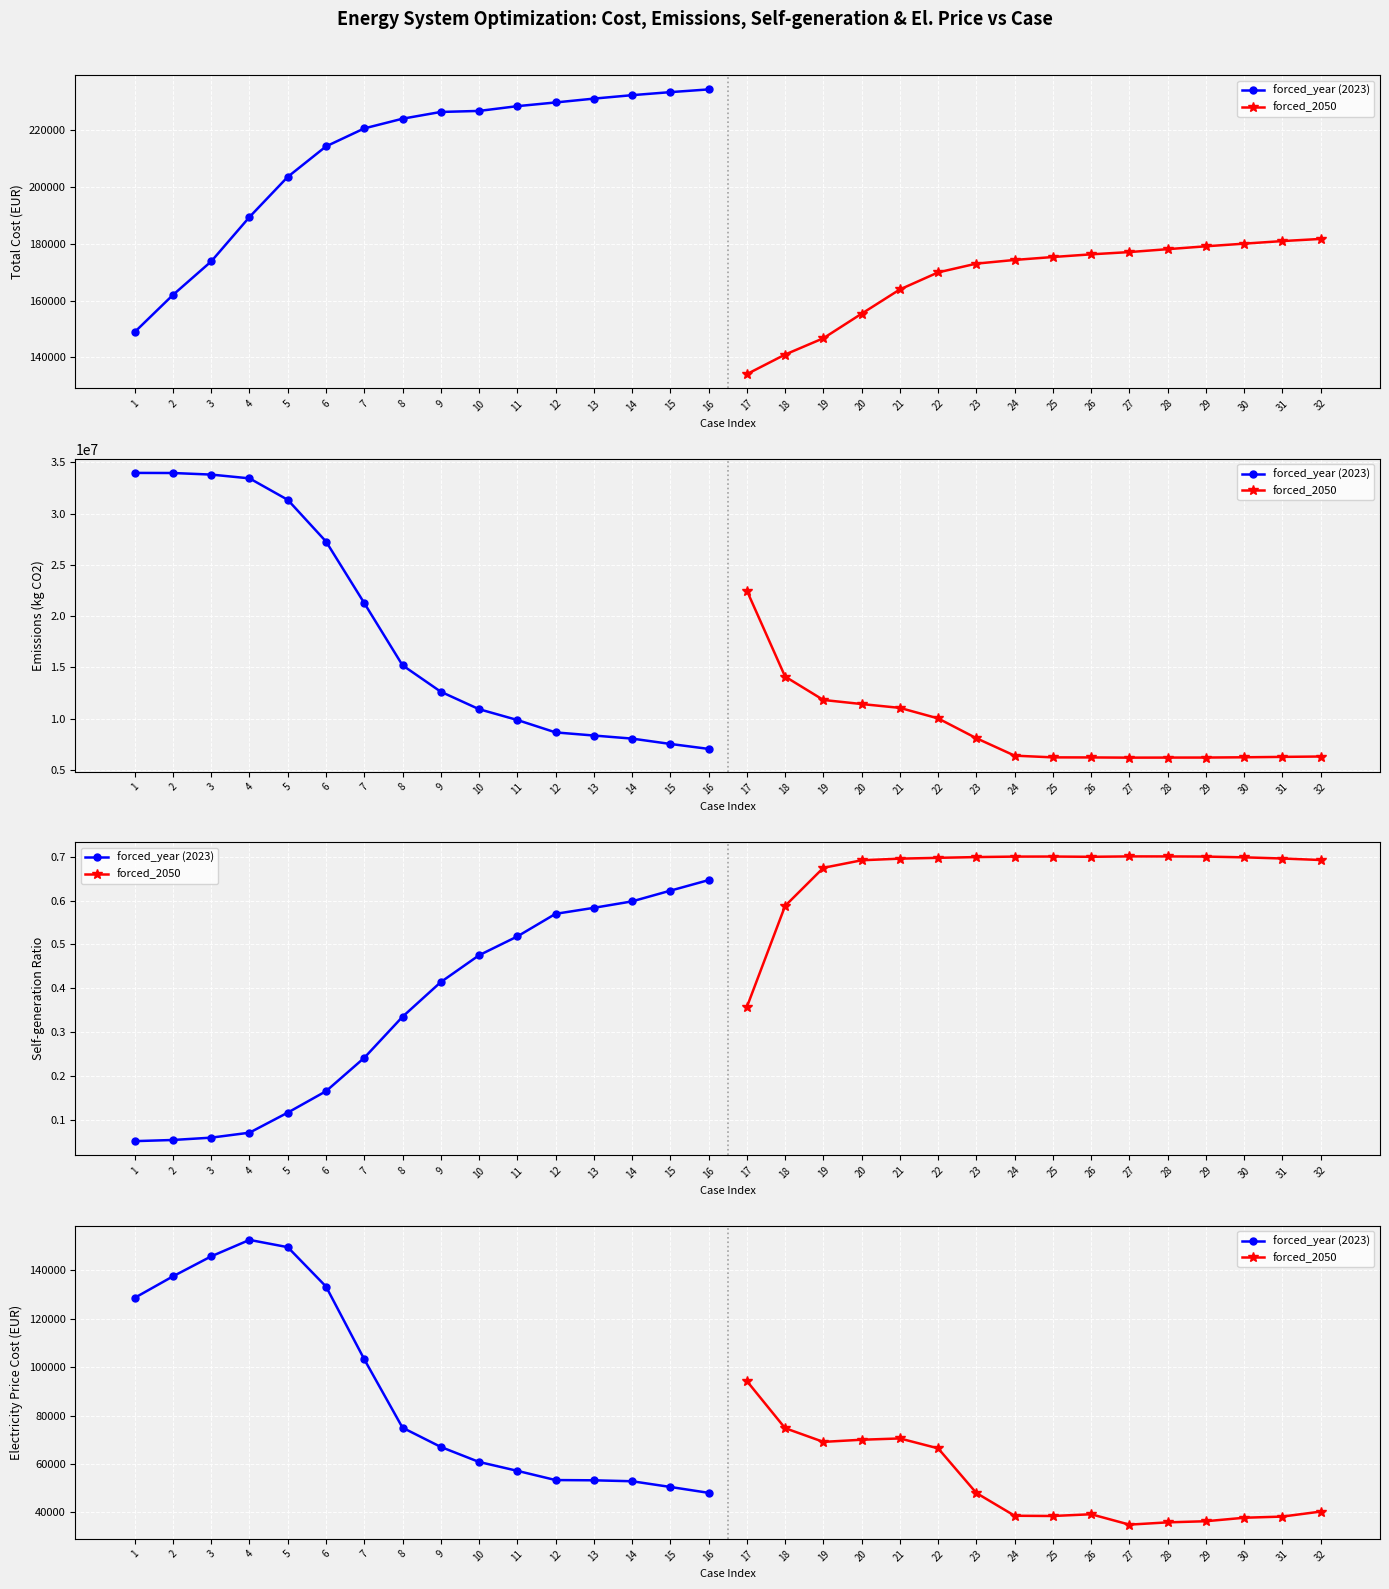

What is the difference between the second highest and second lowest values in the forced_year (2023) series?

98892.8